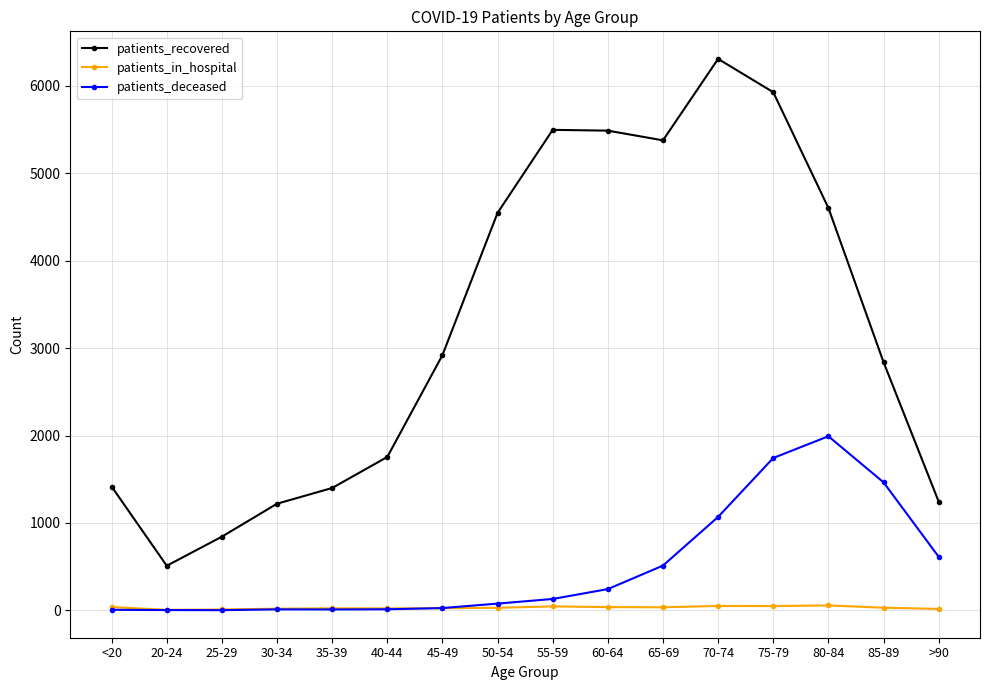

Rank the series by their maximum value, from lowest to highest.

patients_in_hospital, patients_deceased, patients_recovered